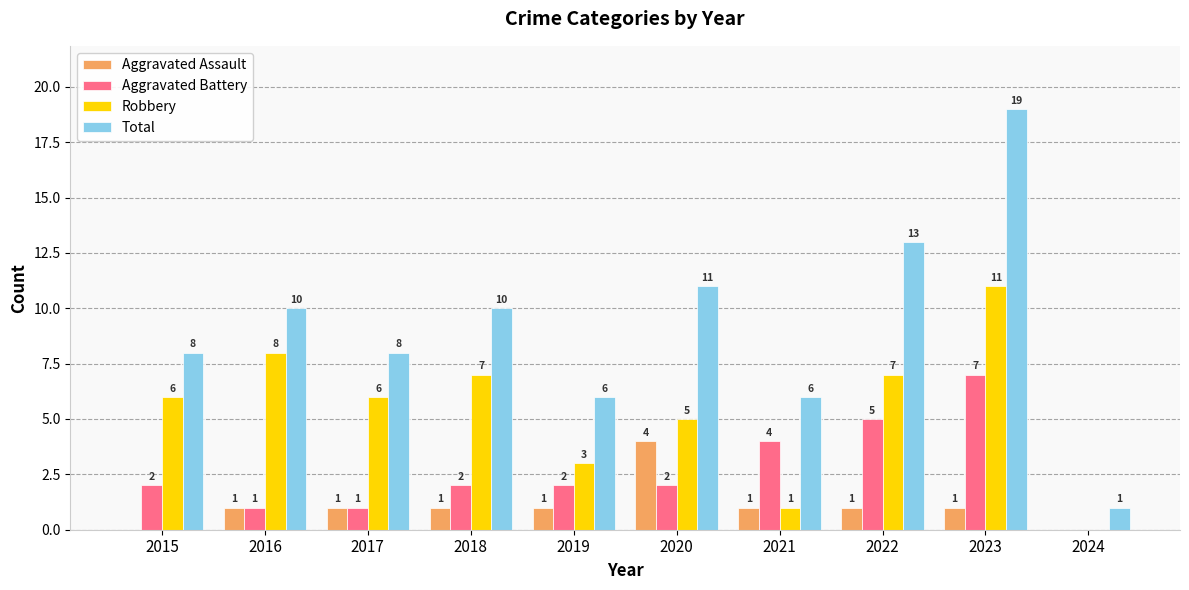

True or false: Aggravated Assault has a value of 1 at 2022.

True